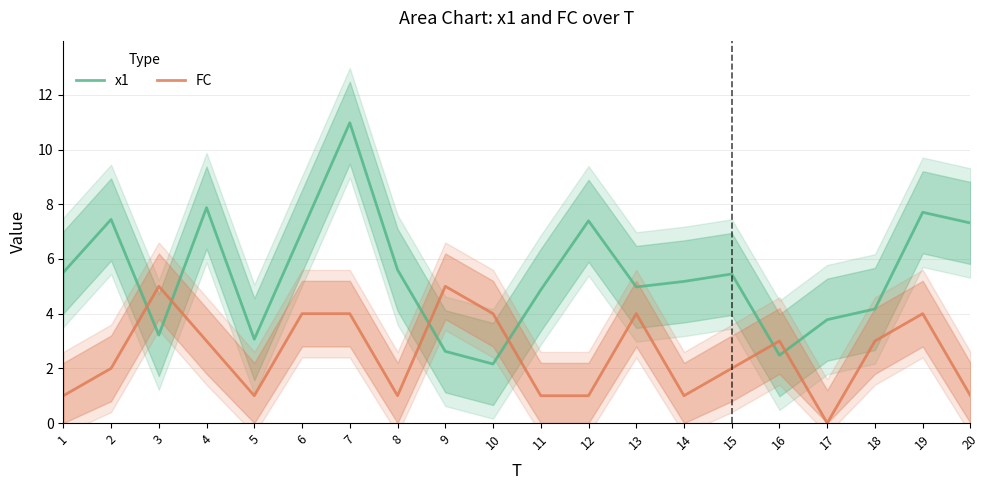

How many data points does each series have?

20